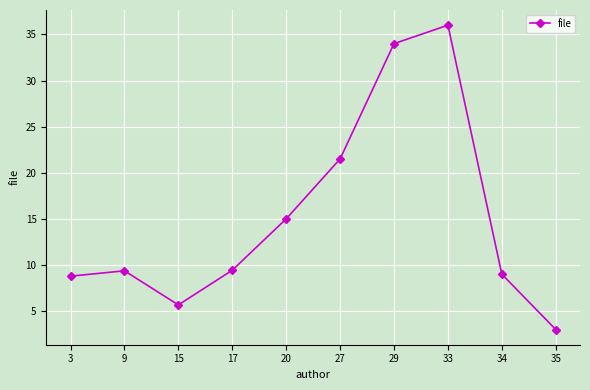

True or false: the data shows 1.3 at 35.

False